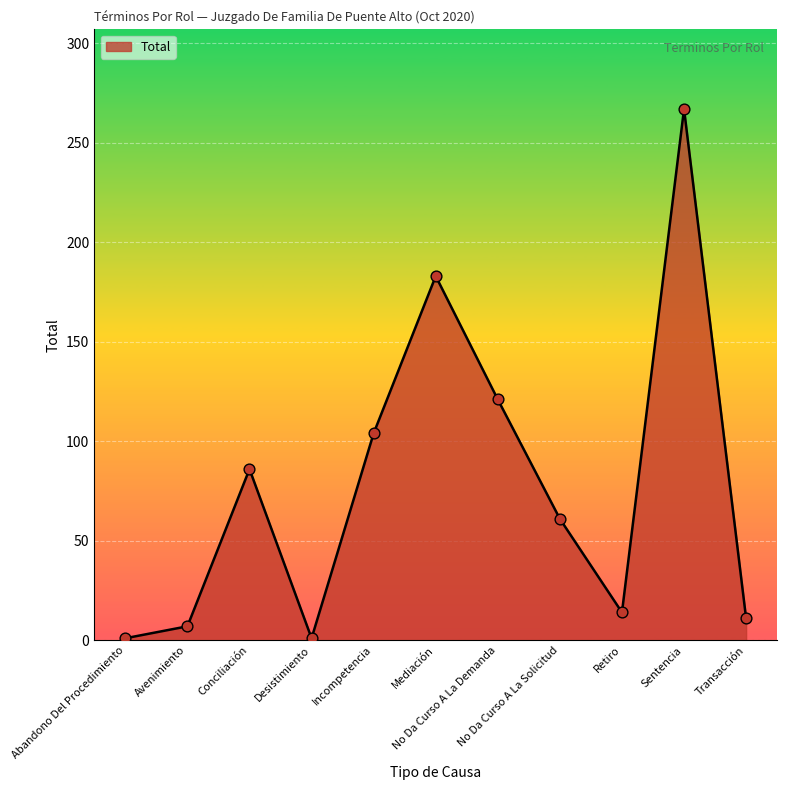

What is the change in value from Desistimiento to Incompetencia?

+103